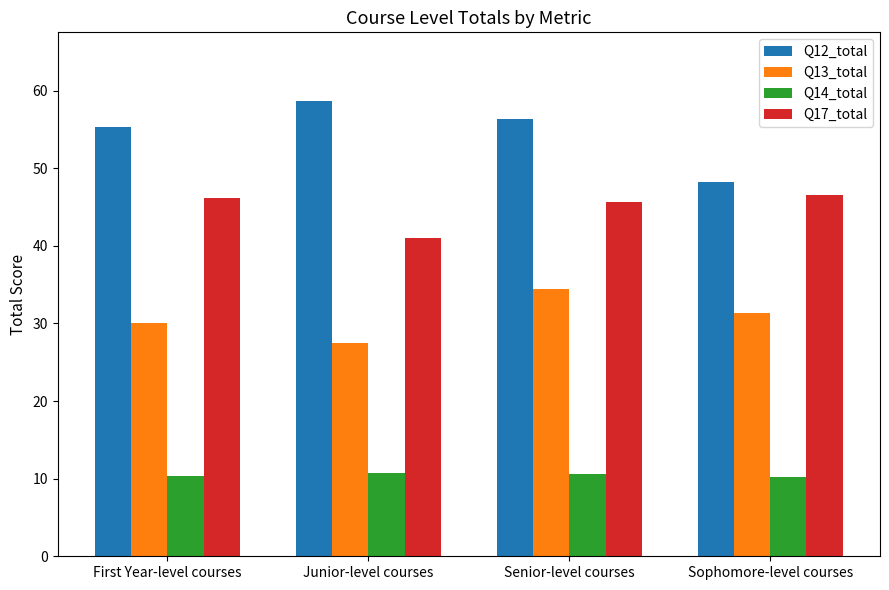

What is the label of the 1st bar from the right?

Sophomore-level courses